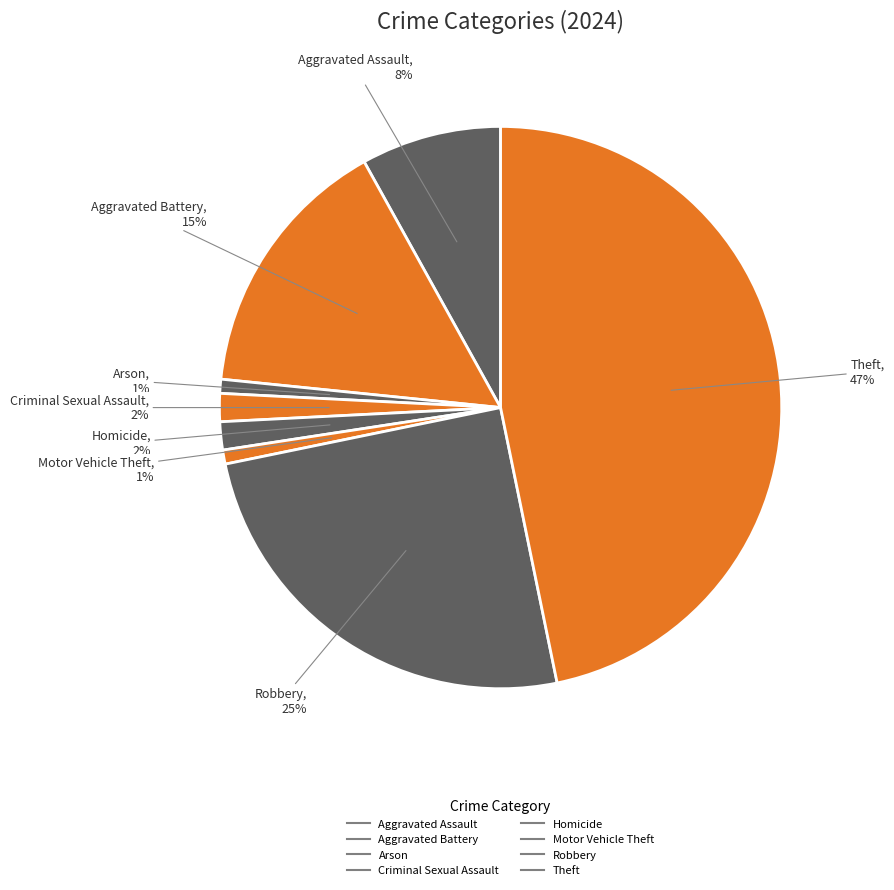

To the nearest percent, what portion does Criminal Sexual Assault represent?

2%